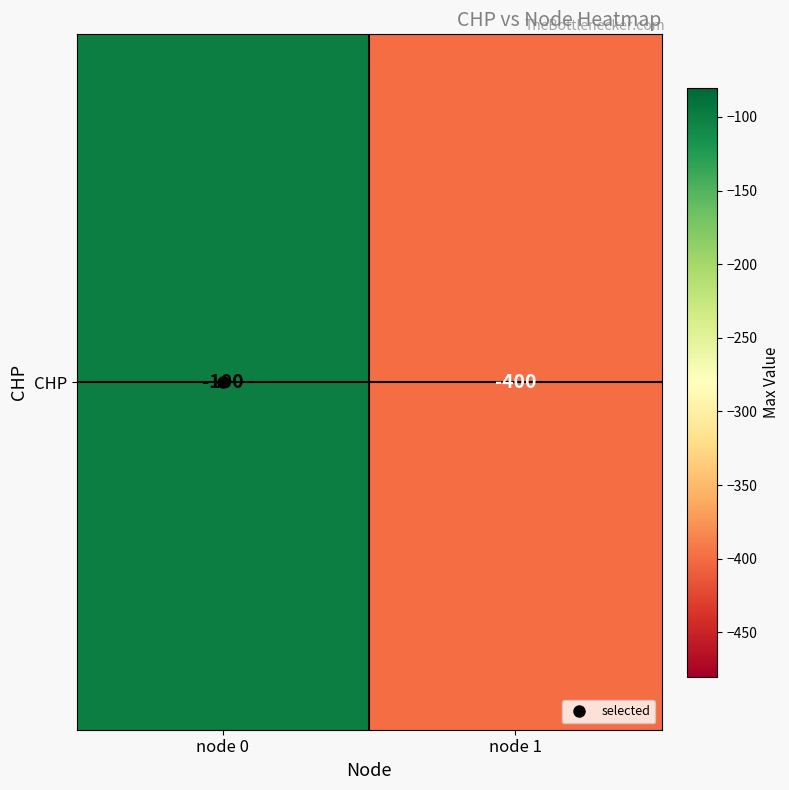

Which label corresponds to the smallest value in the chart?

node 1